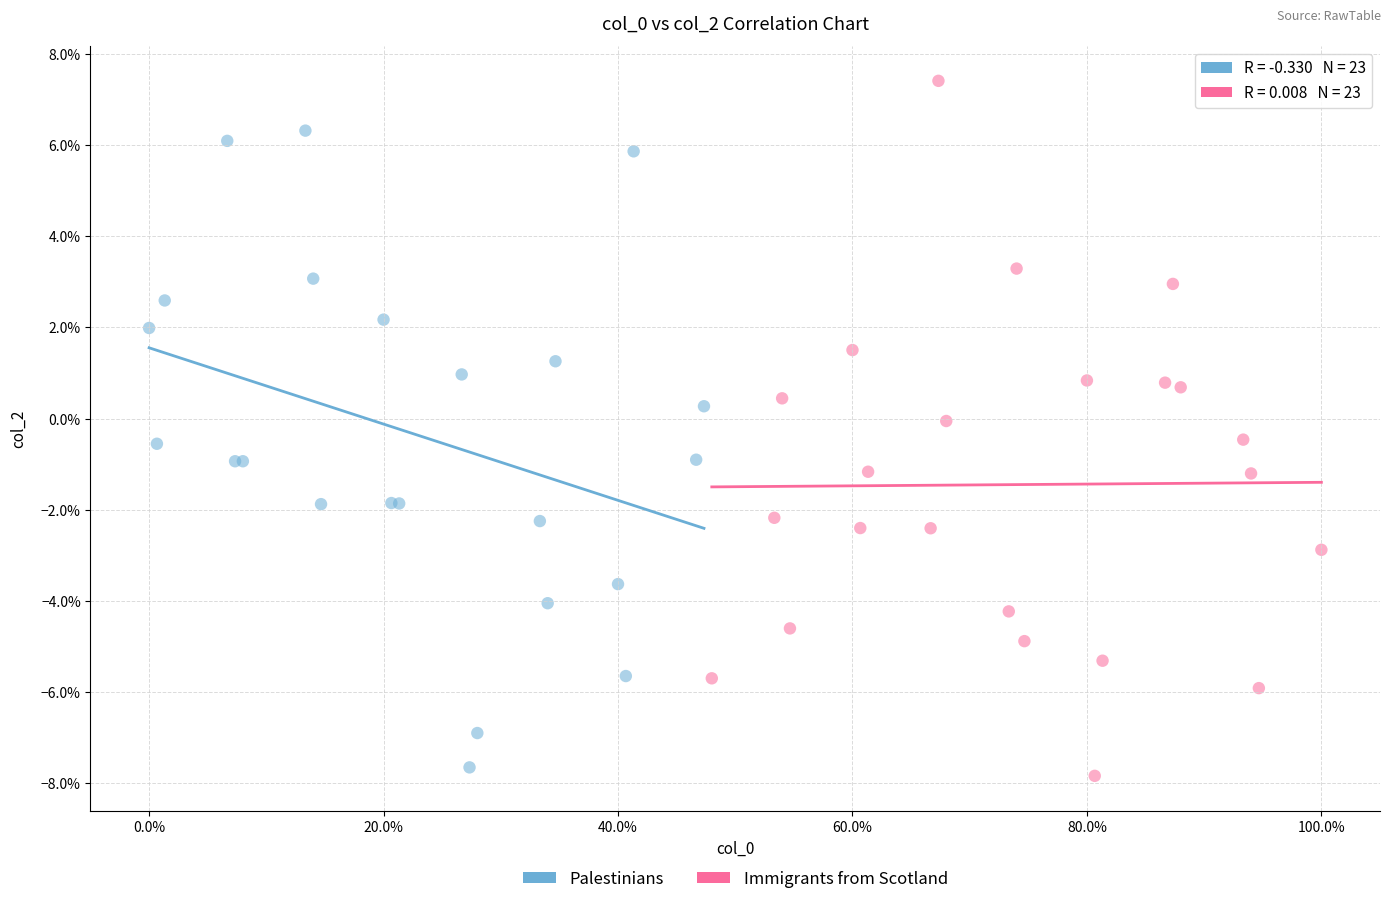

What are all the series names shown in the legend?

Palestinians, Immigrants from Scotland